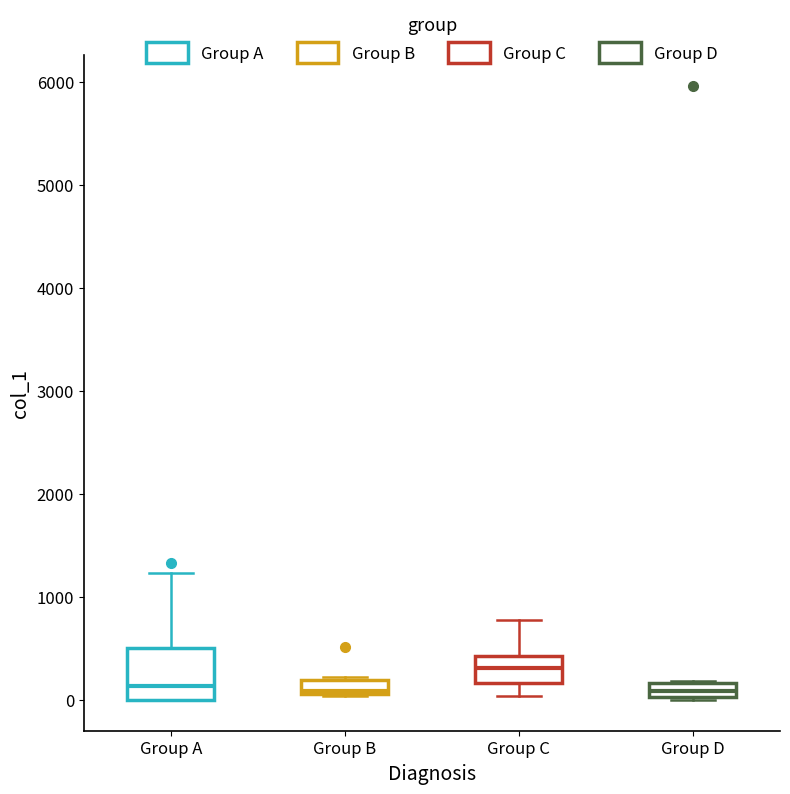

Which box has the highest median line?

Group C